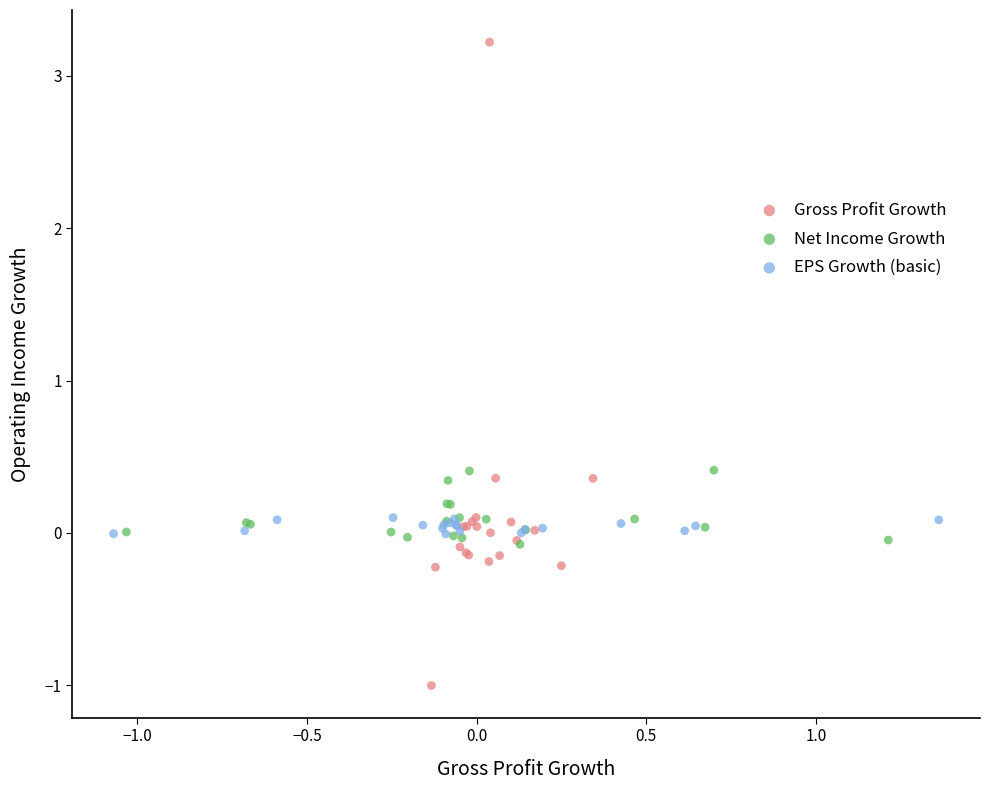

Which series has the largest Y range (max minus min)?

Gross Profit Growth